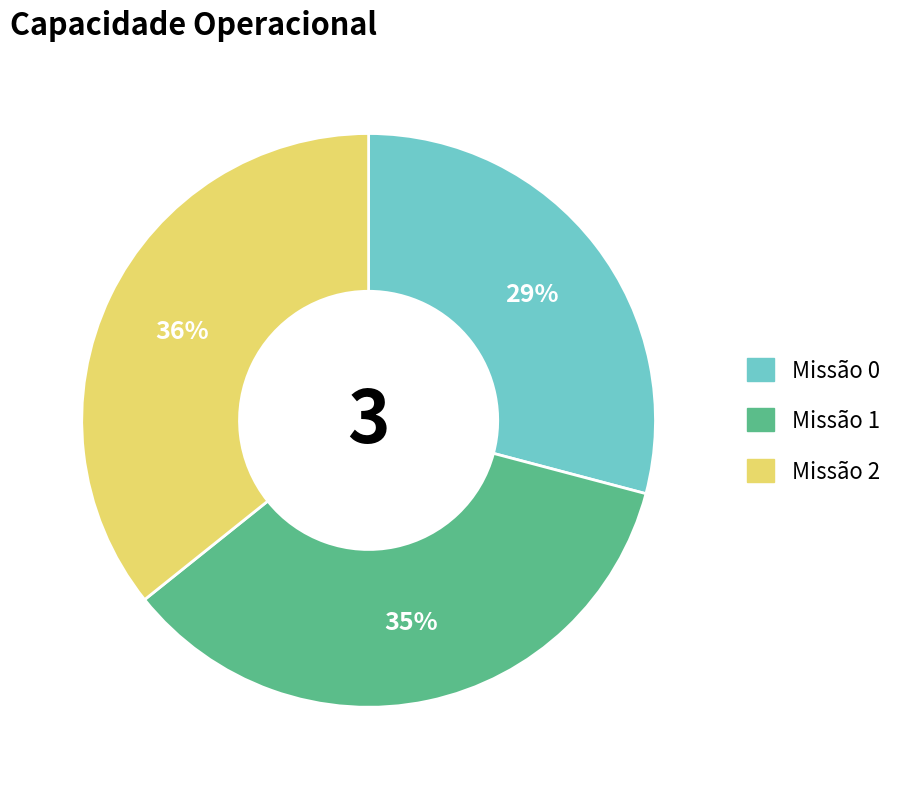

To the nearest percent, what is the difference between the largest and smallest slice percentages?

7%